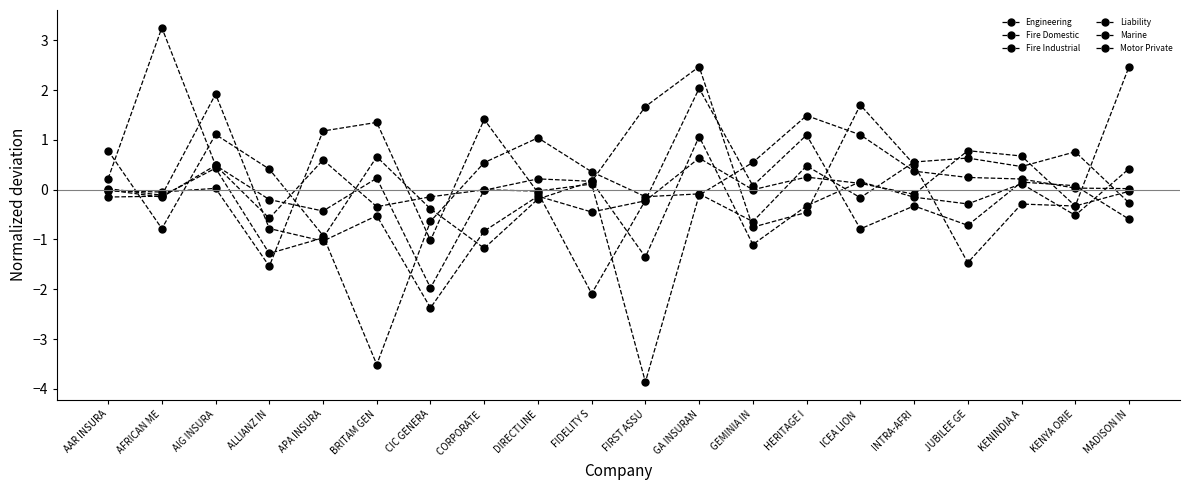

Count the number of categories in the chart.

20